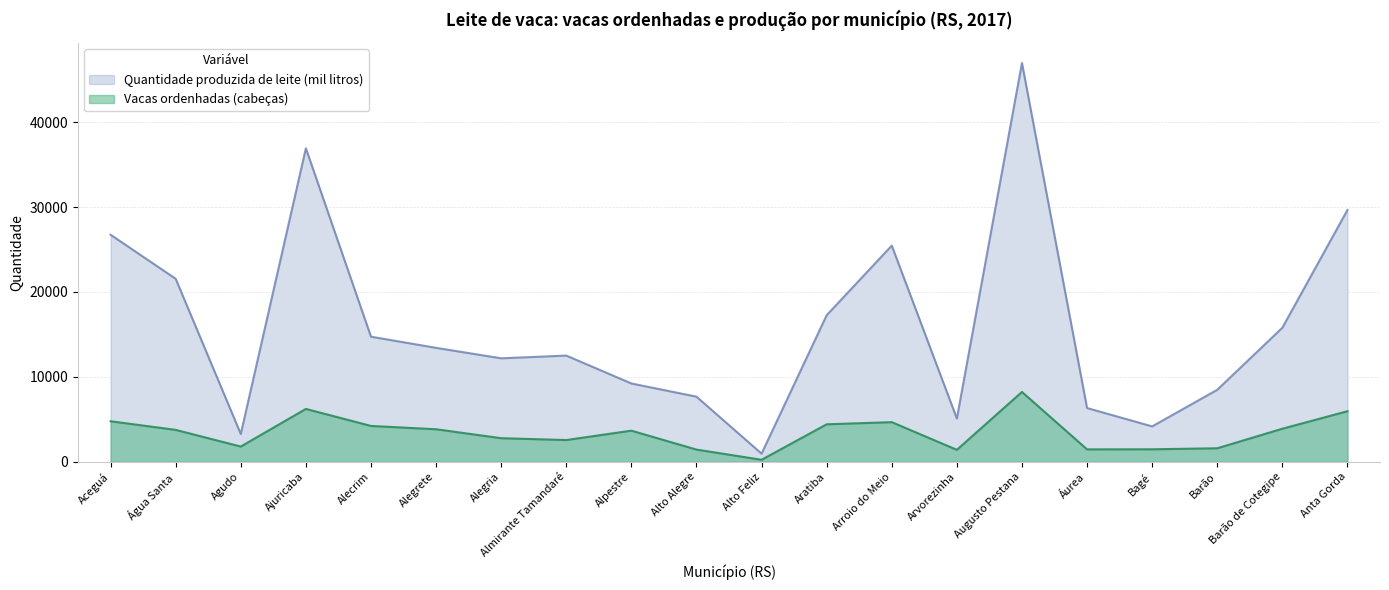

How many values in the Vacas ordenhadas (cabeças) series exceed 3763?

9